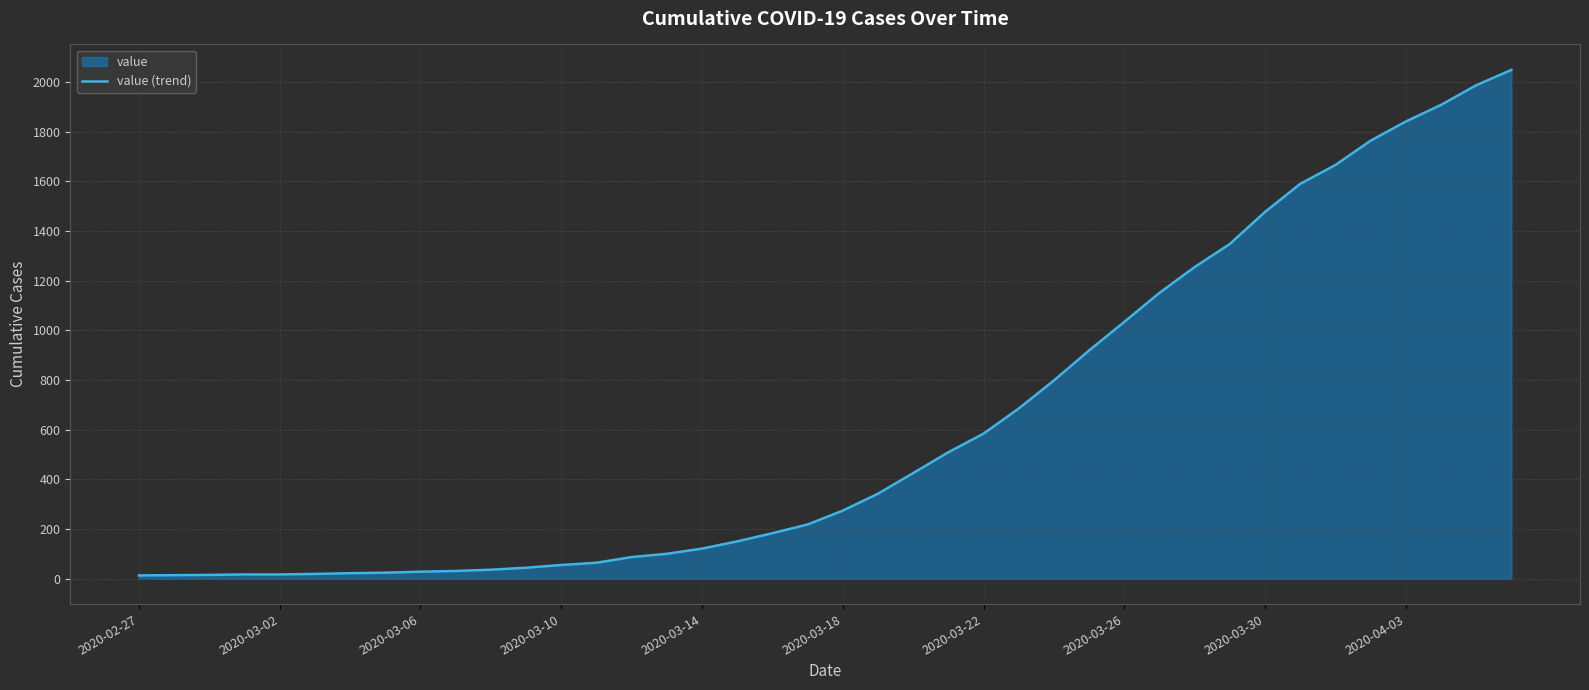

How many data points does each series have?

40